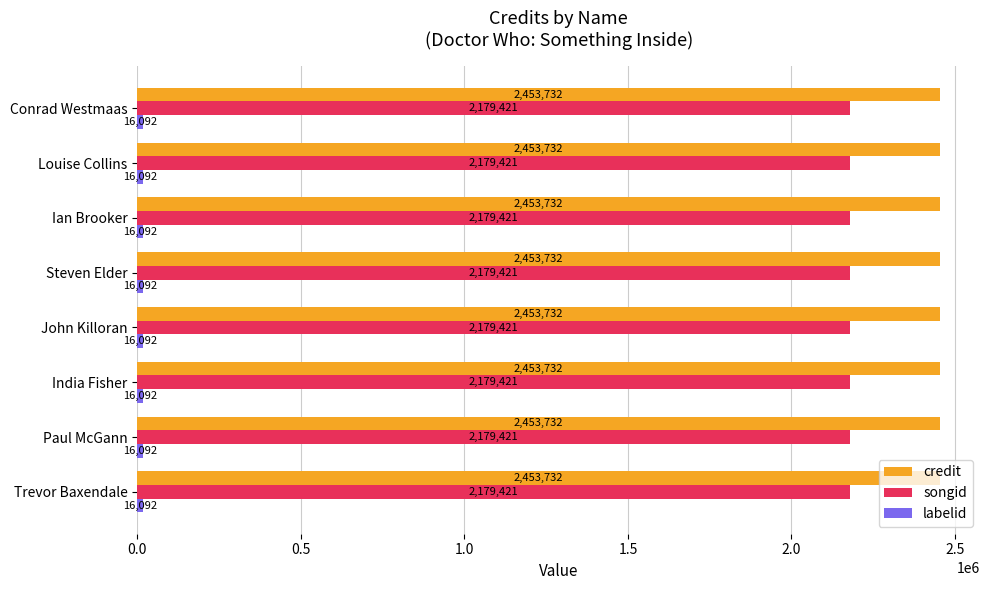

Which series has the largest total across all categories?

credit